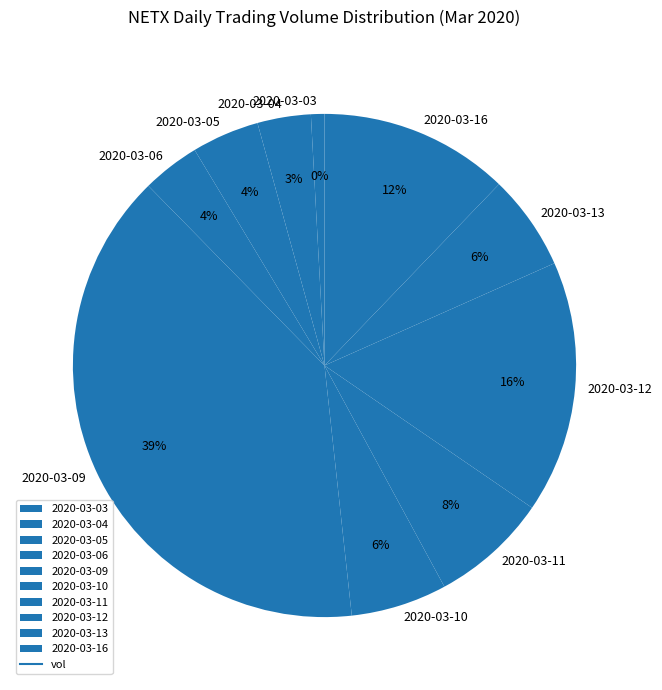

How many slices are in this pie chart?

10